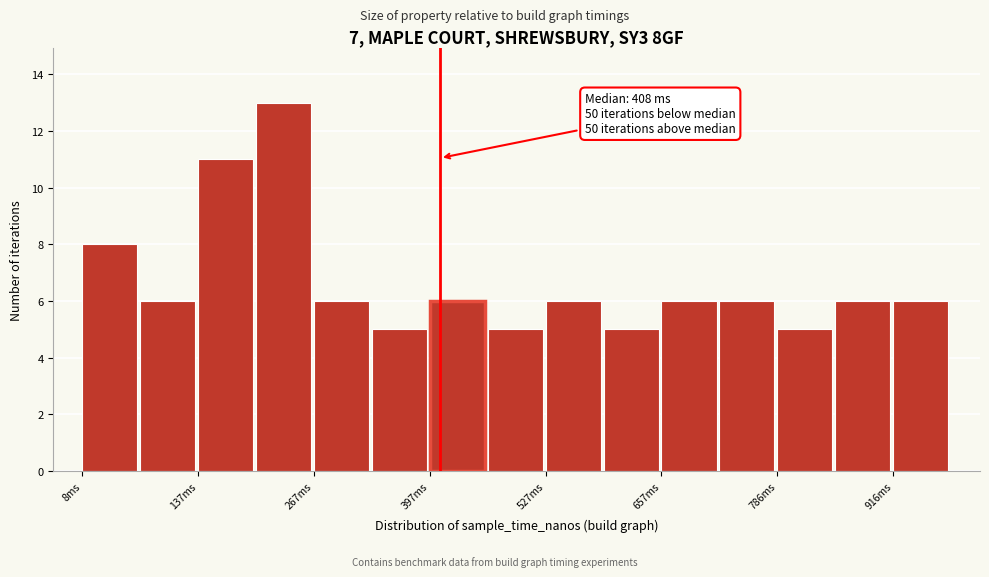

Around what value on the x-axis is the tallest bar? Give the approximate position of its centre, as read against the axis.

240